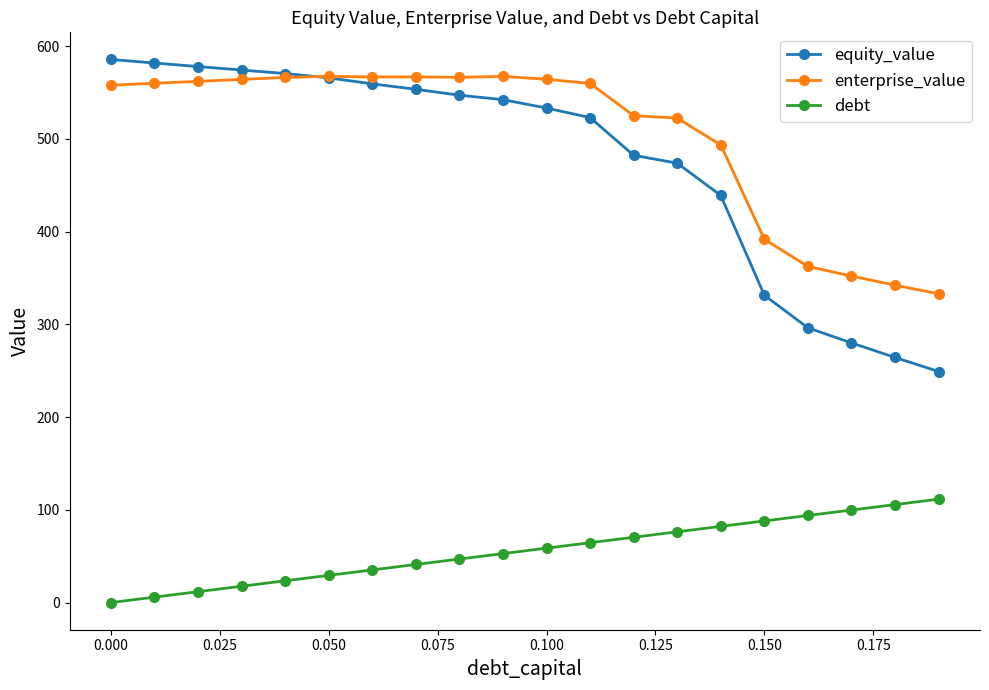

True or false: debt and equity_value cross at least once.

False